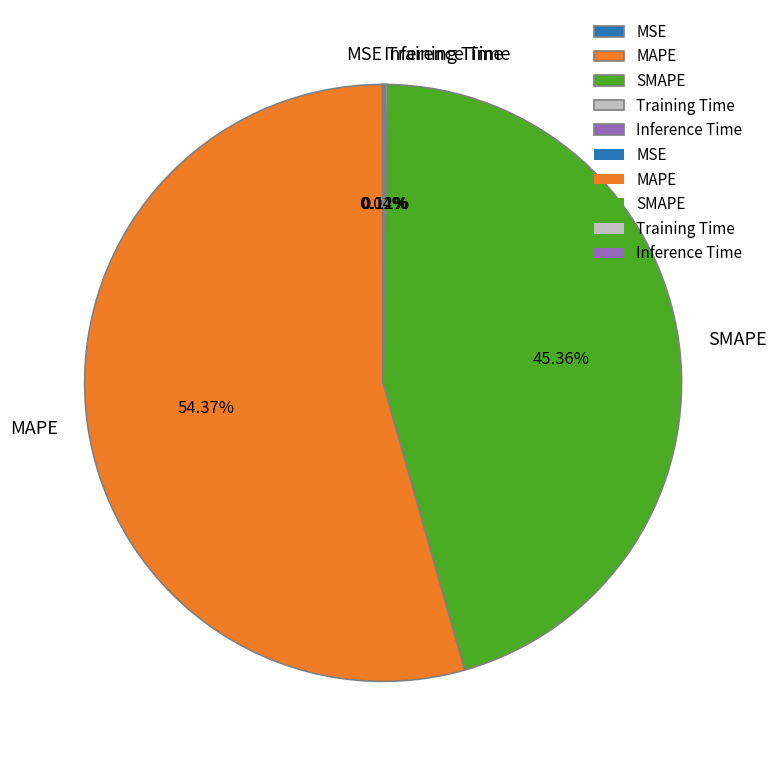

Which category has the biggest portion of the pie?

MAPE